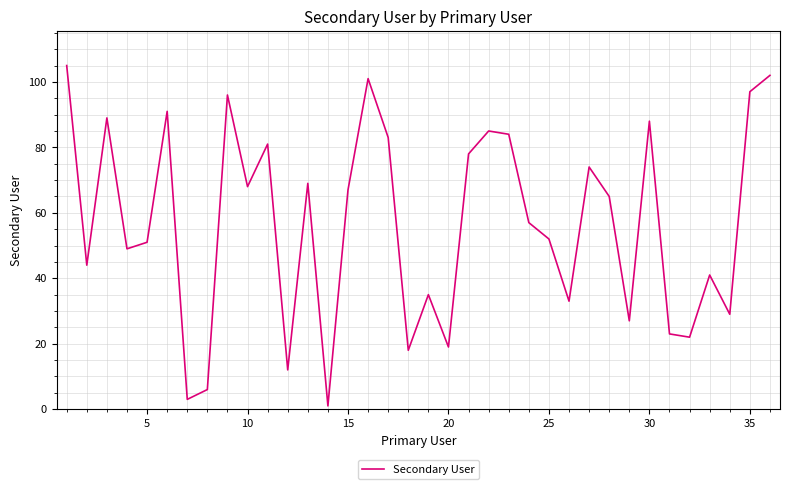

What is the difference between the maximum and minimum values?

104